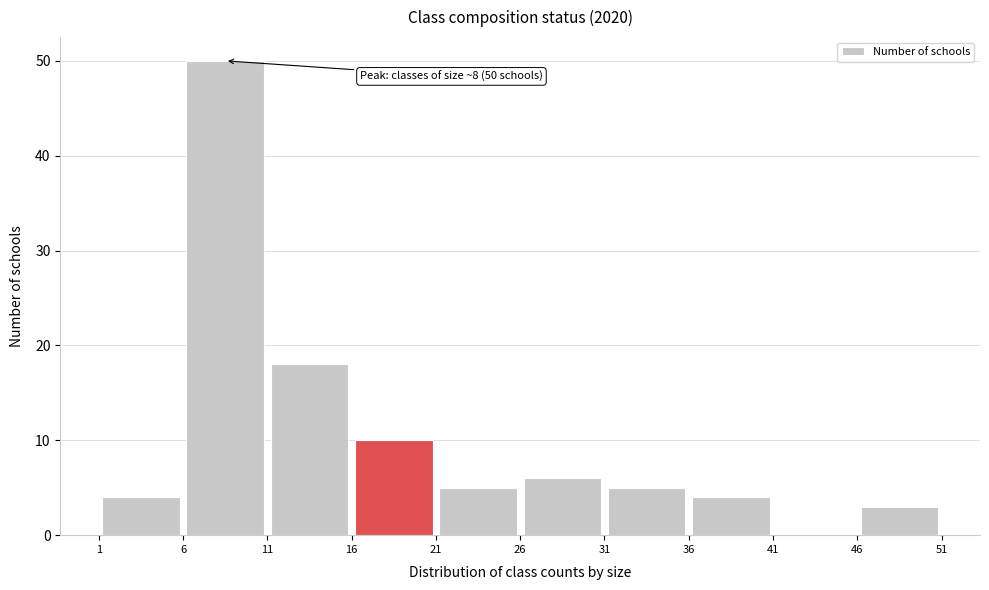

Over which range of the x-axis is the bar tallest?

6 to 11